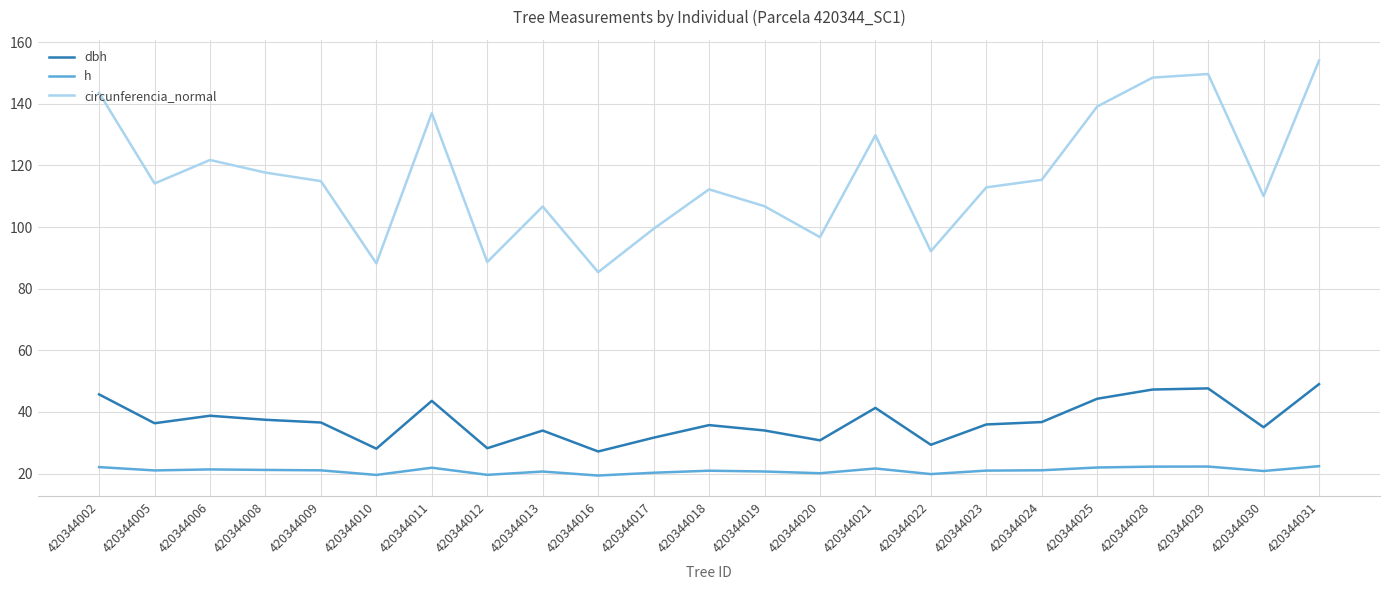

What is the lowest value of the dbh series?

27.2